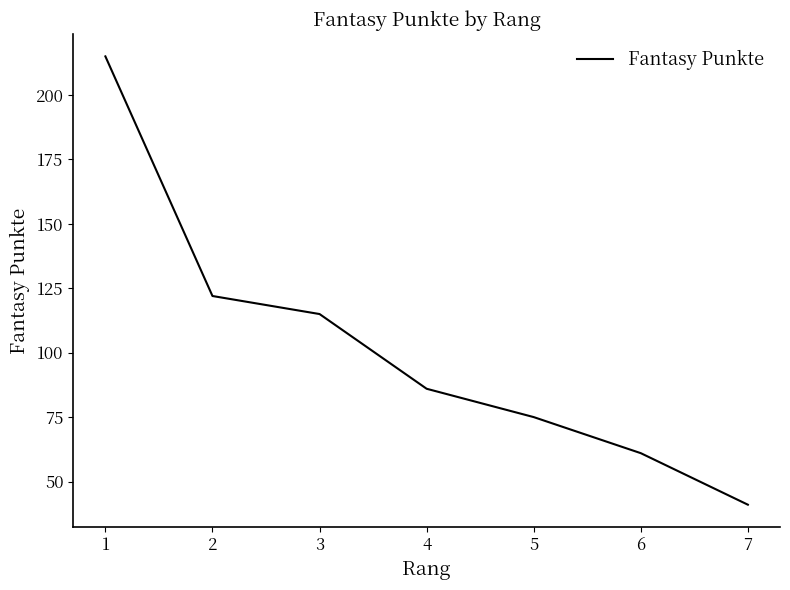

Reading left to right, what are all the values shown in this chart?

215	122	115	86	75	61	41